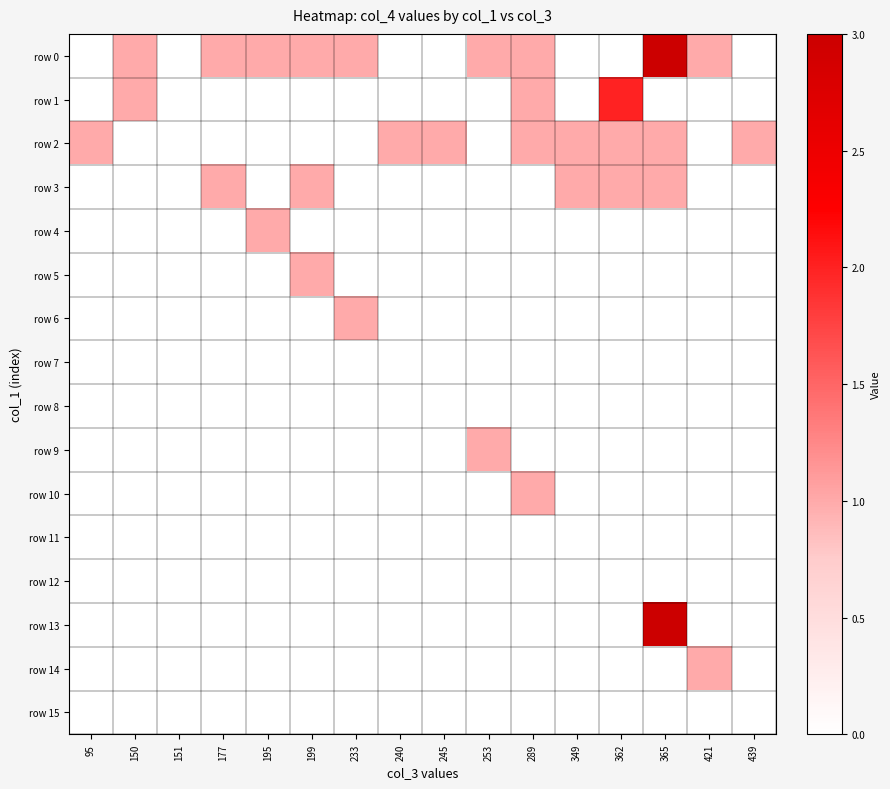

Count the number of categories in the chart.

16